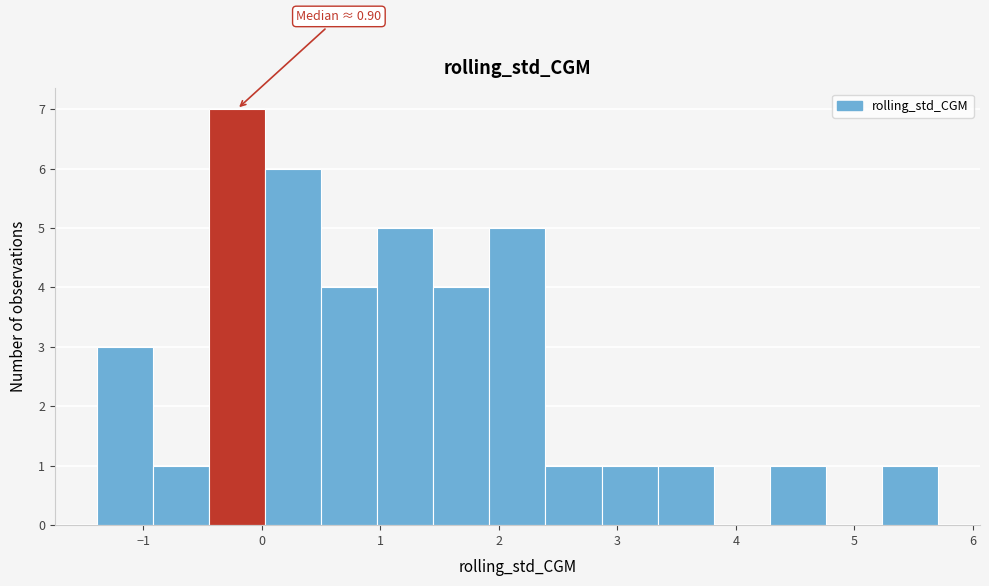

Over which range of the x-axis is the bar tallest?

-0.4 to 0.0